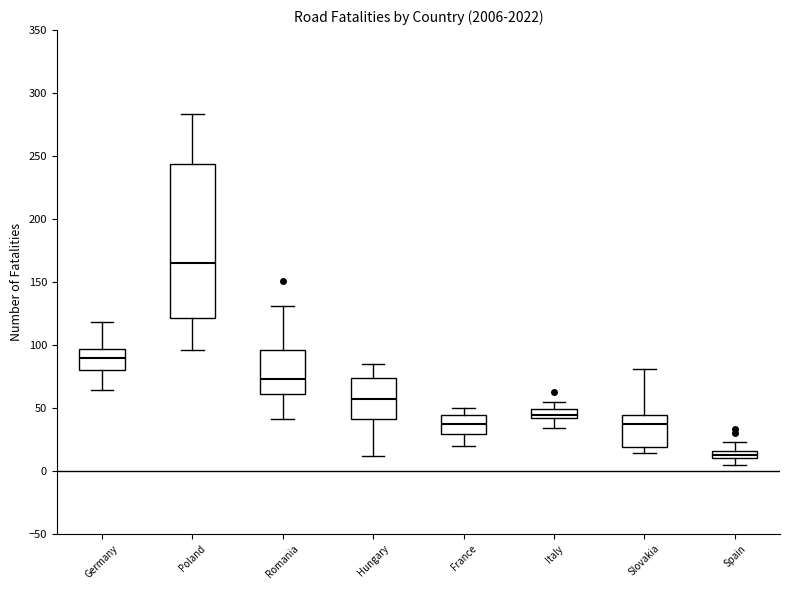

Comparing the boxes themselves (not the whiskers), which one is the tallest?

Poland